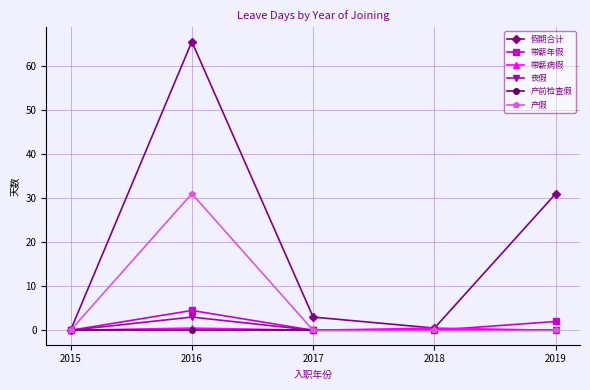

The value of 带薪年假 at 2015 is -2.3. True or false?

False